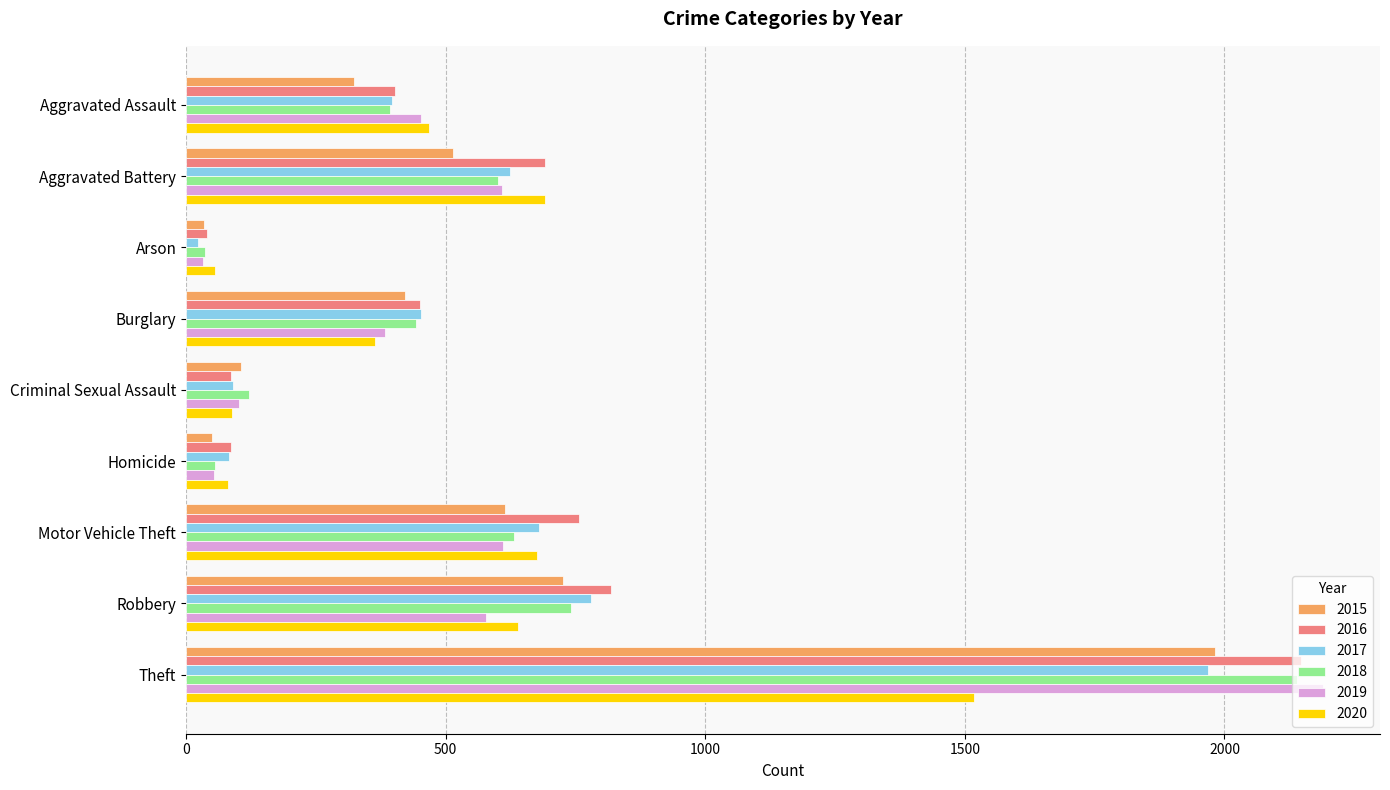

At which label is 2016 closest to 1094?

Robbery